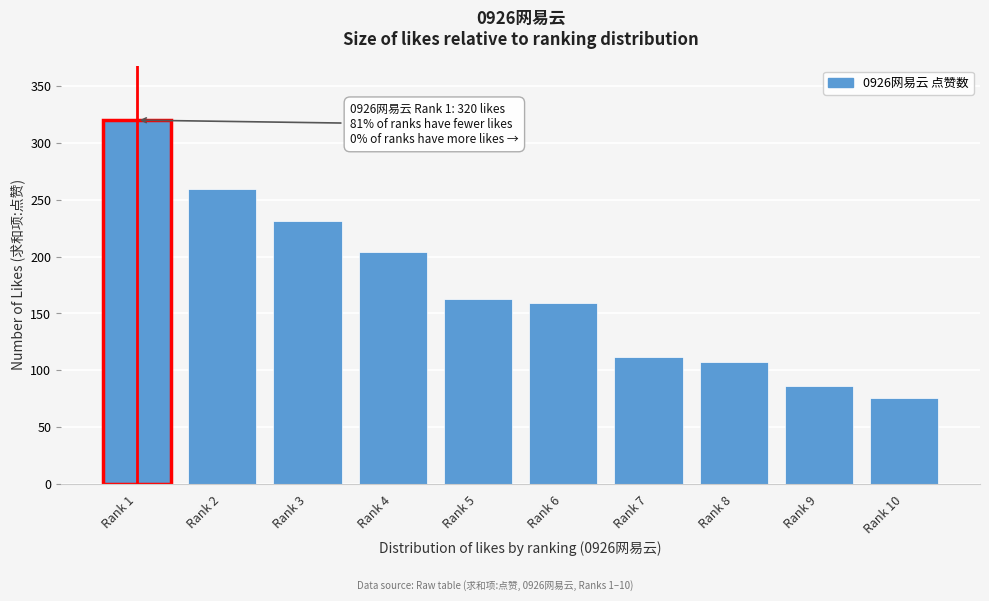

Reading left to right, transcribe all the data shown in this chart.

Rank 1=320	Rank 2=259	Rank 3=231	Rank 4=204	Rank 5=163	Rank 6=159	Rank 7=112	Rank 8=107	Rank 9=86	Rank 10=76